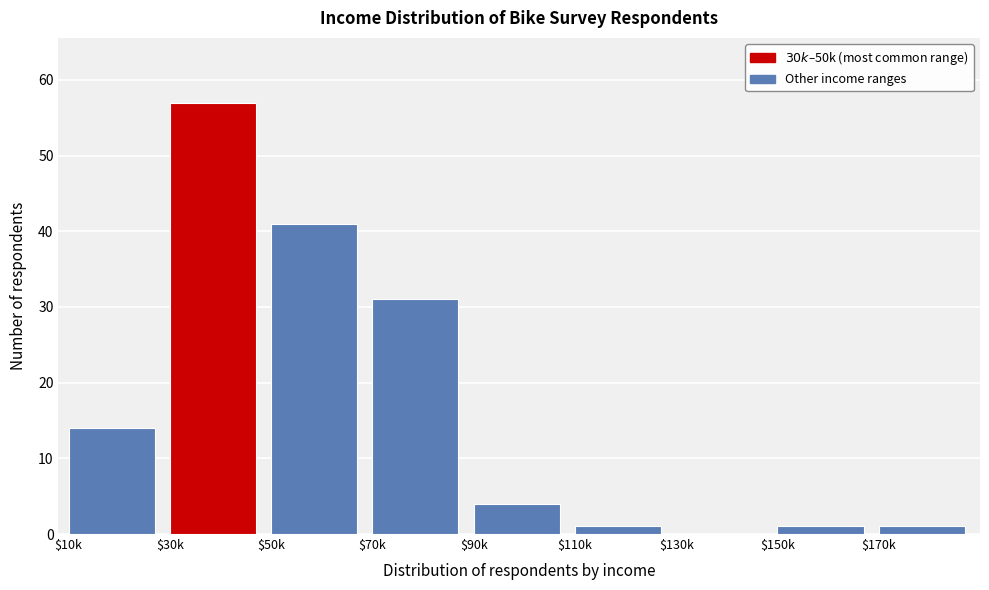

Where is the data nearest to the value 28?

$70k